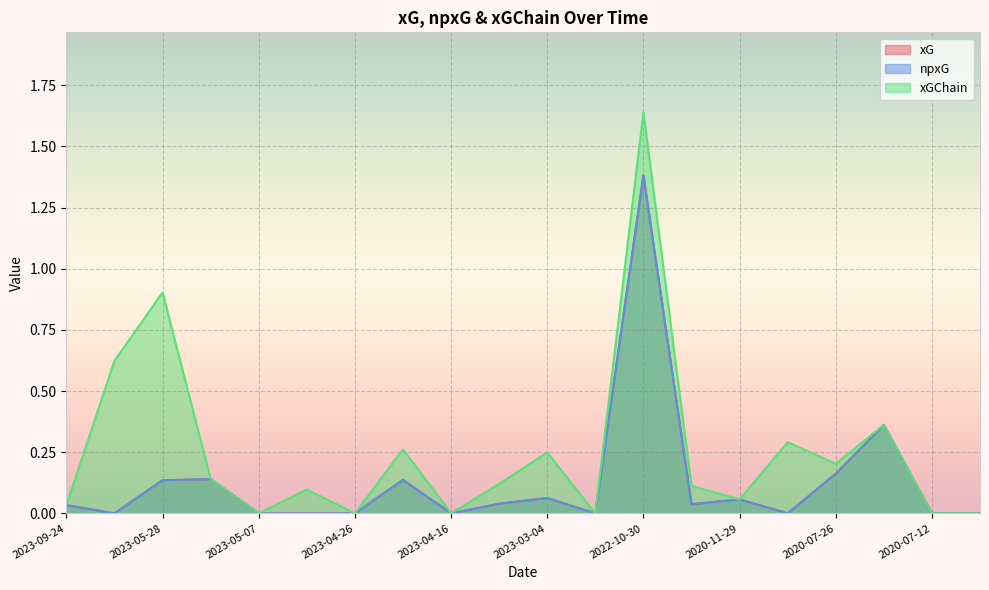

Reading left to right, list all the values displayed in this chart.

xG: 2023-09-24=0.0	2023-09-03=0.0	2023-05-28=0.1	2023-05-14=0.1	2023-05-07=0.0	2023-05-02=0.0	2023-04-26=0.0	2023-04-21=0.1	2023-04-16=0.0	2023-03-12=0.0	2023-03-04=0.1	2022-11-12=0.0	2022-10-30=1.4	2021-08-13=0.0	2020-11-29=0.1	2020-11-22=0.0	2020-07-26=0.2	2020-07-15=0.4	2020-07-12=0.0	2020-07-01=0.0
npxG: 2023-09-24=0.0	2023-09-03=0.0	2023-05-28=0.1	2023-05-14=0.1	2023-05-07=0.0	2023-05-02=0.0	2023-04-26=0.0	2023-04-21=0.1	2023-04-16=0.0	2023-03-12=0.0	2023-03-04=0.1	2022-11-12=0.0	2022-10-30=1.4	2021-08-13=0.0	2020-11-29=0.1	2020-11-22=0.0	2020-07-26=0.2	2020-07-15=0.4	2020-07-12=0.0	2020-07-01=0.0
xGChain: 2023-09-24=0.0	2023-09-03=0.6	2023-05-28=0.9	2023-05-14=0.1	2023-05-07=0.0	2023-05-02=0.1	2023-04-26=0.0	2023-04-21=0.3	2023-04-16=0.0	2023-03-12=0.1	2023-03-04=0.2	2022-11-12=0.0	2022-10-30=1.6	2021-08-13=0.1	2020-11-29=0.1	2020-11-22=0.3	2020-07-26=0.2	2020-07-15=0.4	2020-07-12=0.0	2020-07-01=0.0